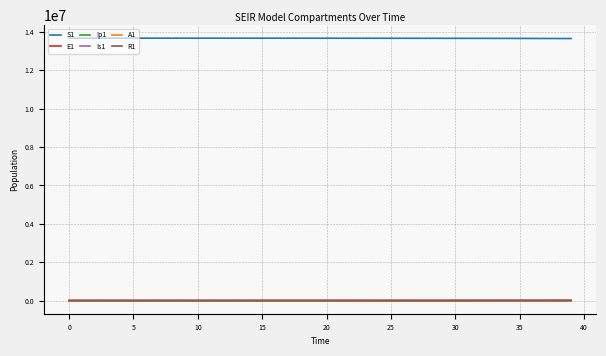

How many values in the A1 series are below 315?

20